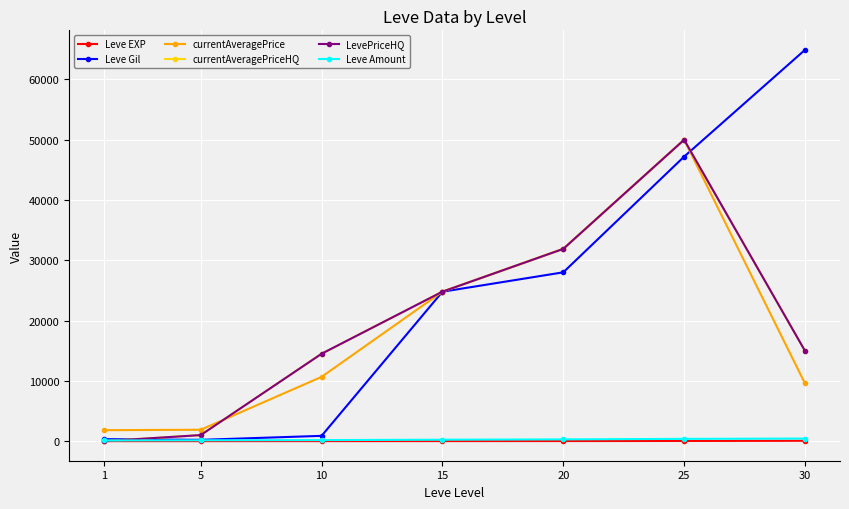

Does the chart have visible grid lines?

Yes